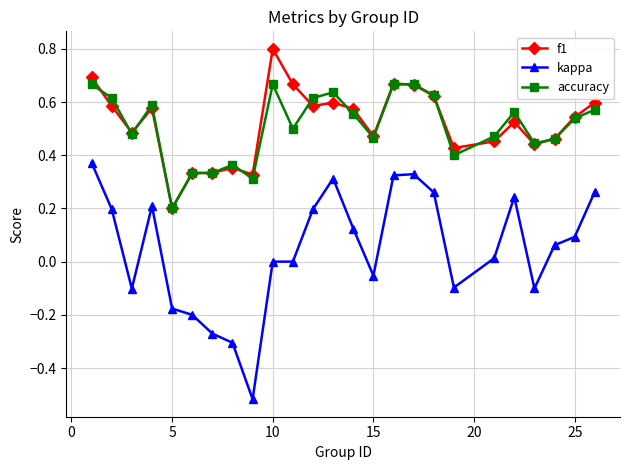

True or false: accuracy has more than 1 interior local peaks.

True